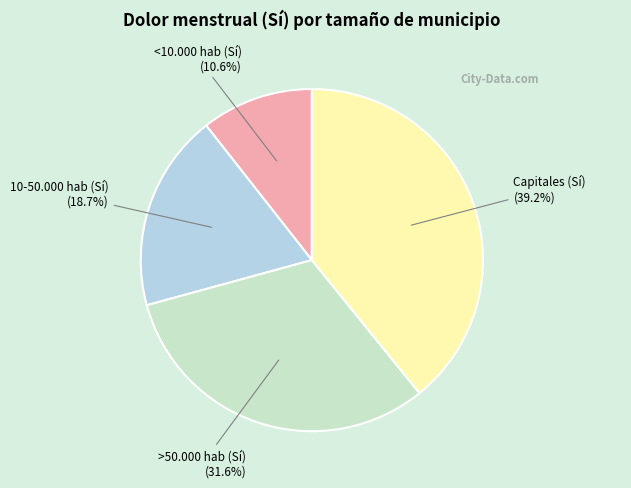

How many segments does this pie chart have?

4